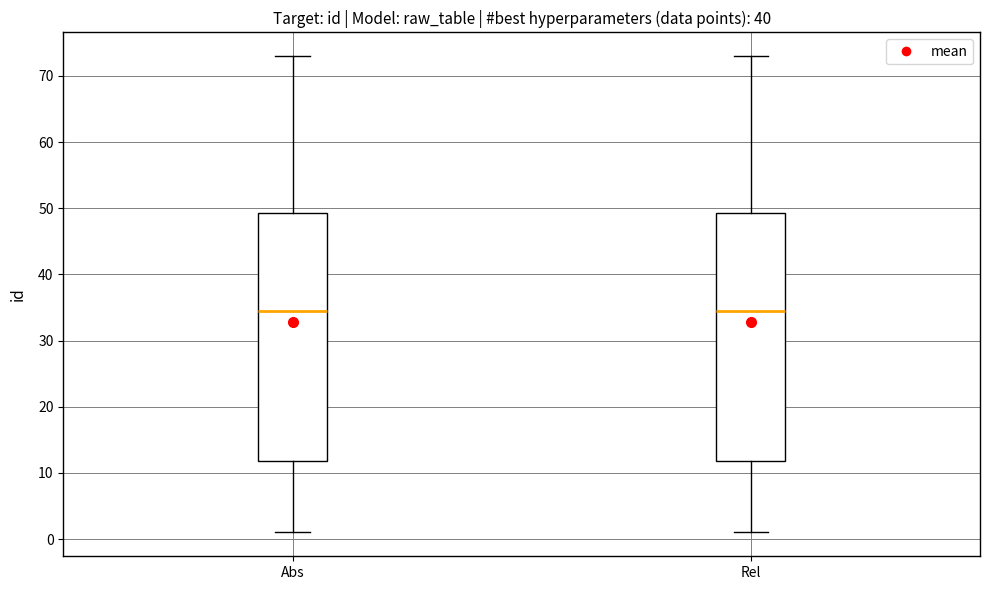

Where is the lower edge of the box for Rel on the y-axis? The values are not printed on the chart, so give them approximately, as read against the axis.

12